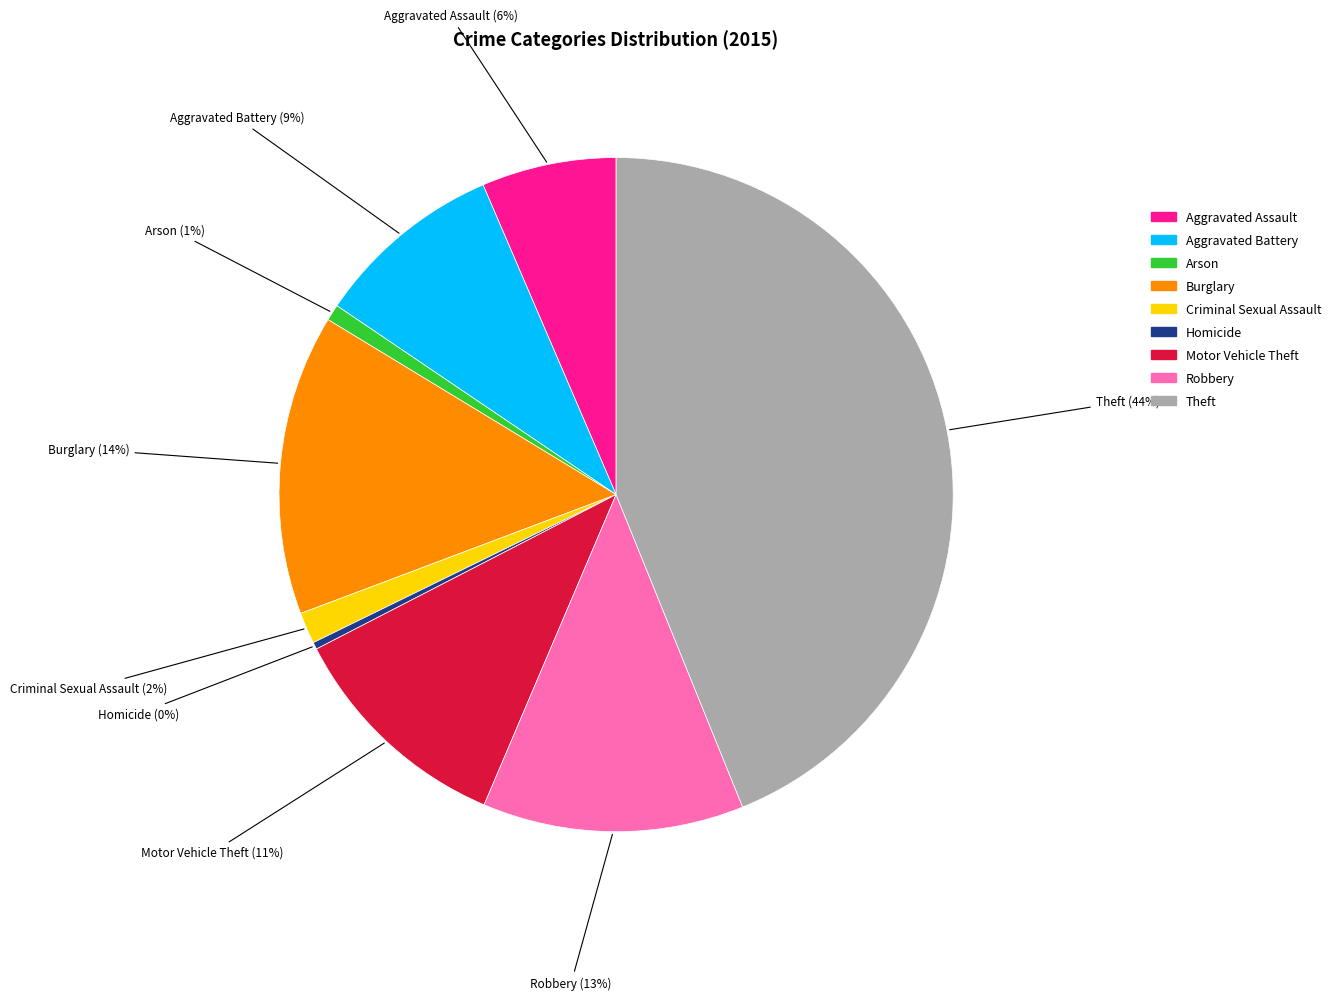

To the nearest percent, what is the difference between the Burglary and Aggravated Battery slice percentages?

5%